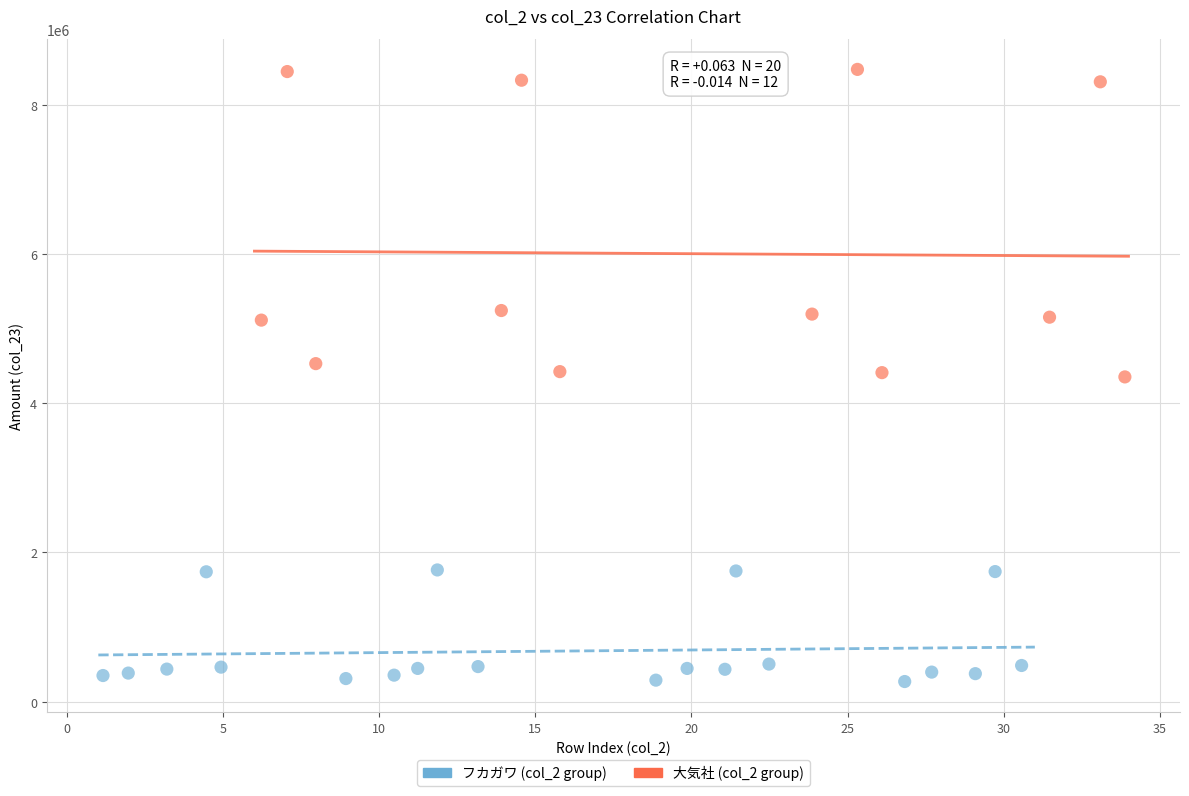

Which series reaches the minimum Y coordinate?

フカガワ (col_2 group)